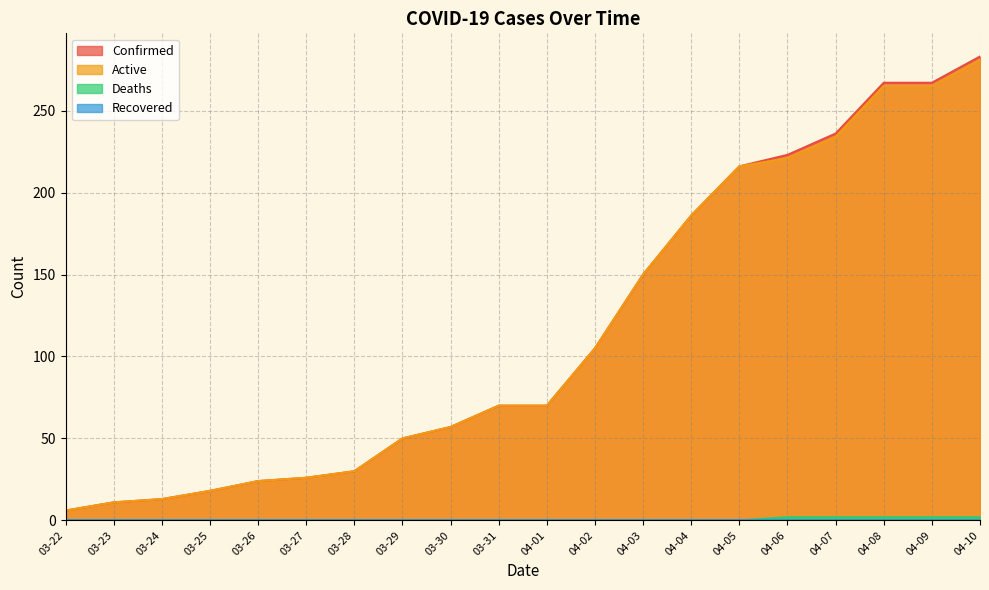

Reading left to right, list all the values displayed in this chart.

Confirmed: 03-22=6	03-23=11	03-24=13	03-25=18	03-26=24	03-27=26	03-28=30	03-29=50	03-30=57	03-31=70	04-01=70	04-02=105	04-03=150	04-04=186	04-05=216	04-06=223	04-07=236	04-08=267	04-09=267	04-10=283
Active: 03-22=6	03-23=11	03-24=13	03-25=18	03-26=24	03-27=26	03-28=30	03-29=50	03-30=57	03-31=70	04-01=70	04-02=105	04-03=150	04-04=186	04-05=216	04-06=221	04-07=234	04-08=265	04-09=265	04-10=281
Deaths: 03-22=0	03-23=0	03-24=0	03-25=0	03-26=0	03-27=0	03-28=0	03-29=0	03-30=0	03-31=0	04-01=0	04-02=0	04-03=0	04-04=0	04-05=0	04-06=2	04-07=2	04-08=2	04-09=2	04-10=2